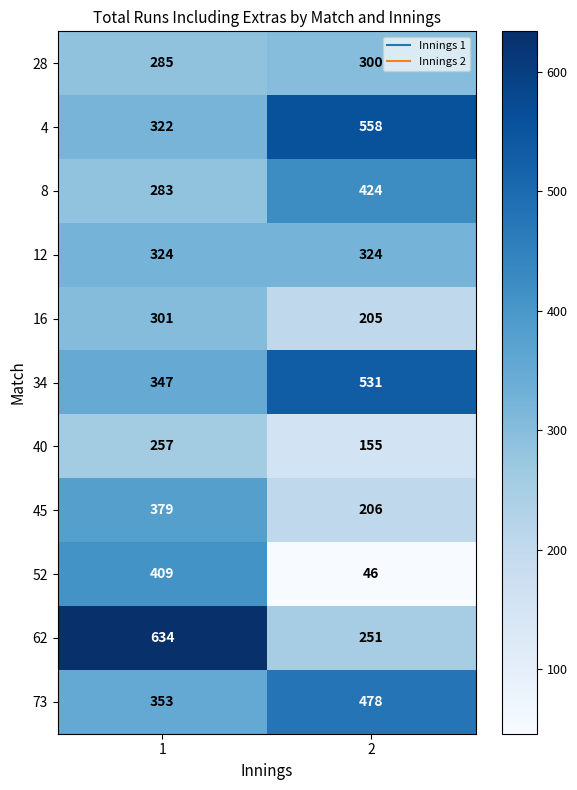

What is the sum of the 28 values at 2 and 1?

585